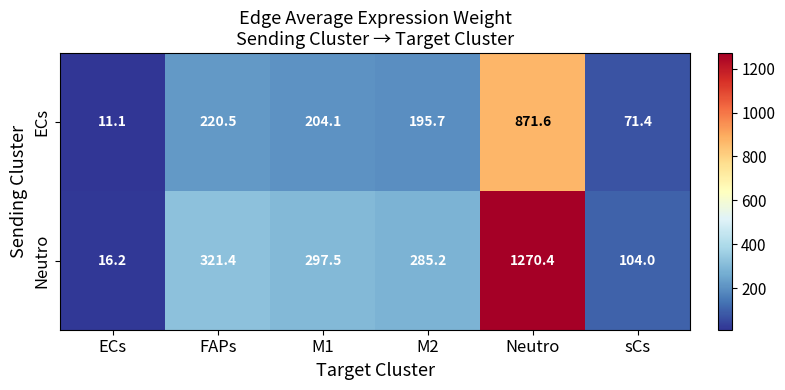

What is the sum of the ECs values at sCs and ECs?

82.5